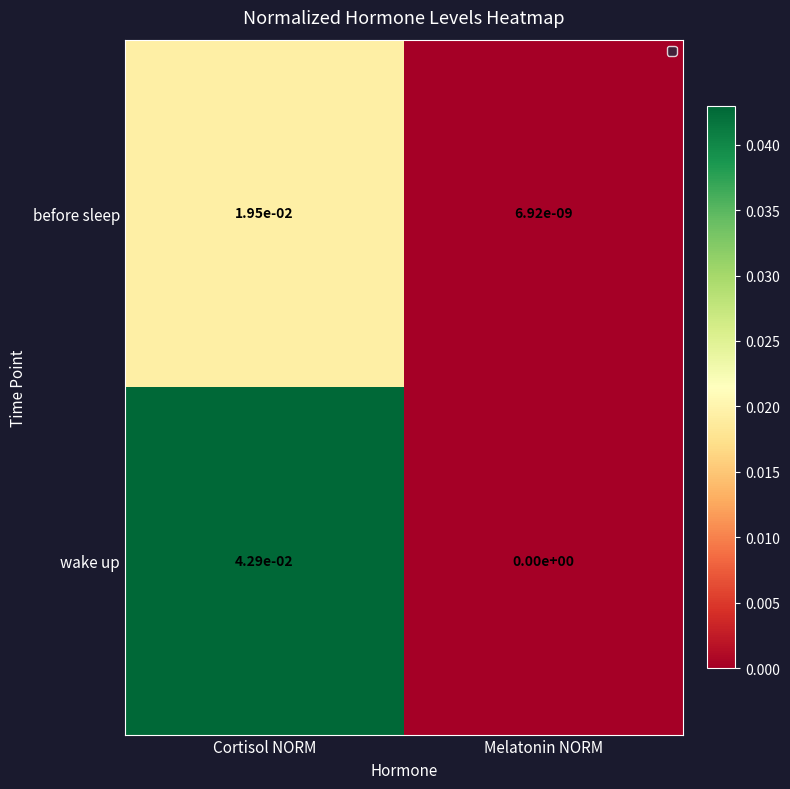

The before sleep series shows 0.0 at Melatonin NORM. True or false?

True